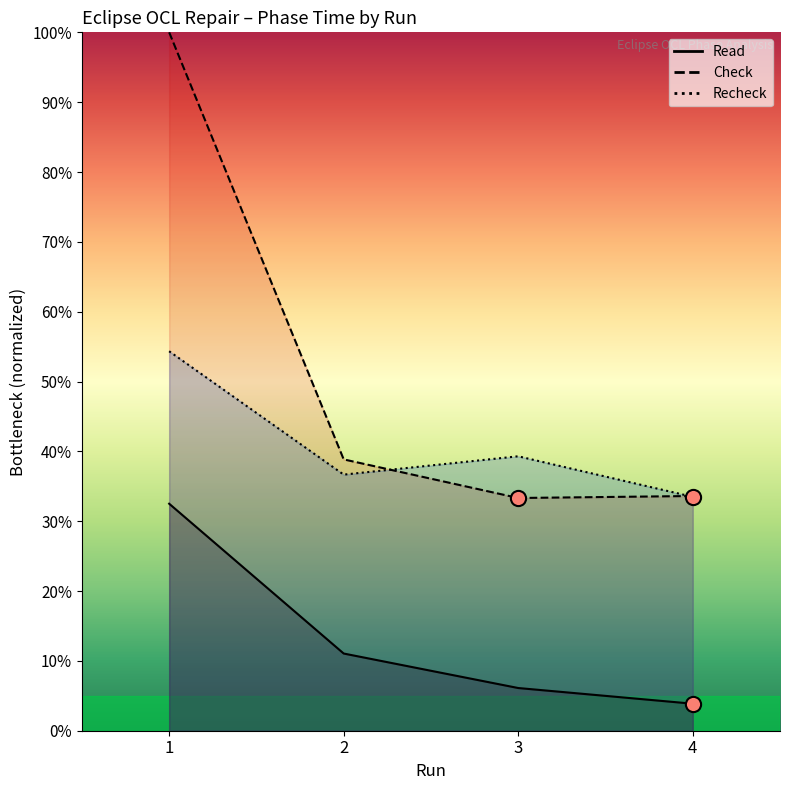

At which category is the sum across all series the highest?

1